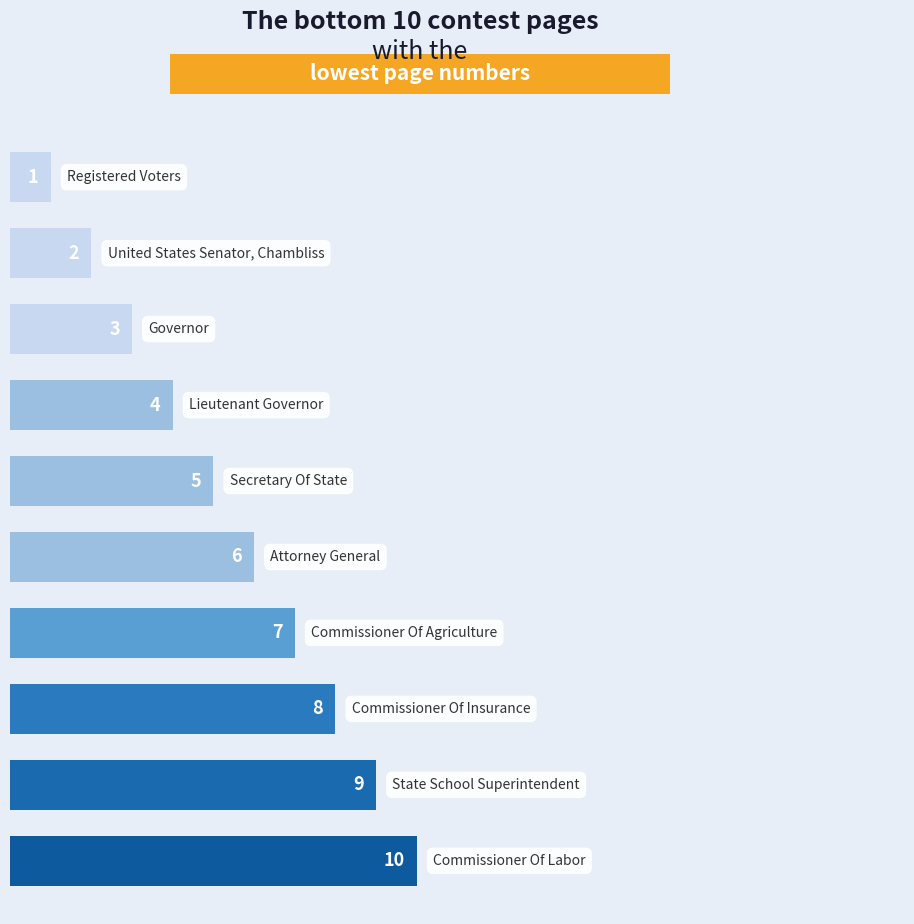

What is the difference between the maximum and minimum values?

9